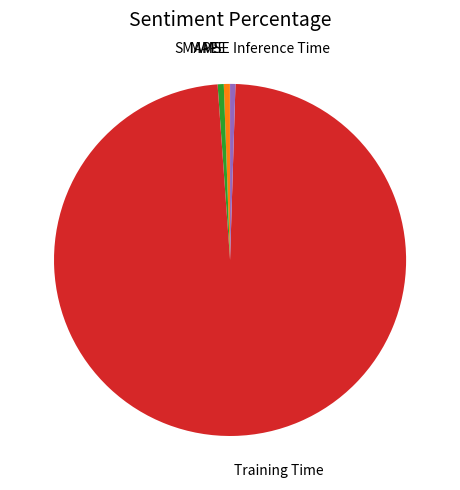

Which has a higher value, Training Time or SMAPE?

Training Time